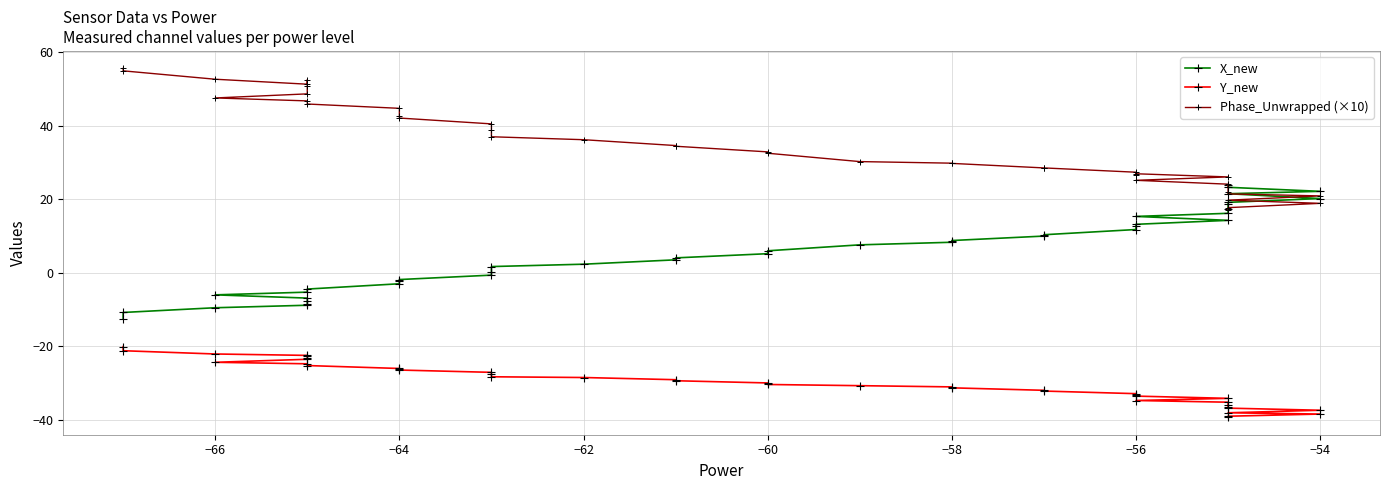

What is the difference between the maximum and minimum values in the Y_new series?

19.2